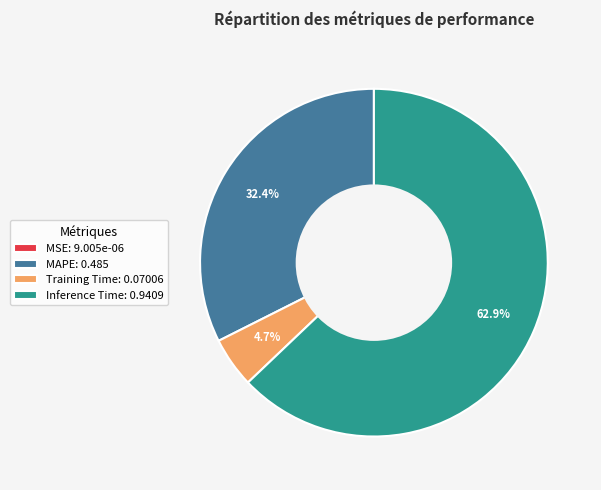

Combined, what portion of the pie is MAPE: 0.485 and Training Time: 0.07006?

37.1%